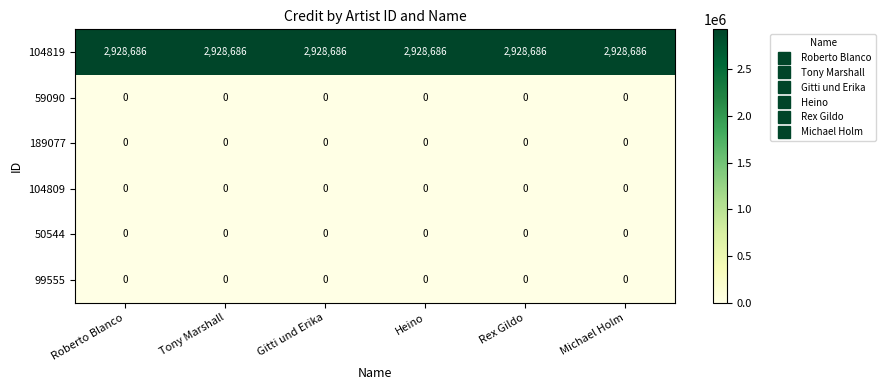

What is the approximate value of 104819 at Michael Holm?

2928686